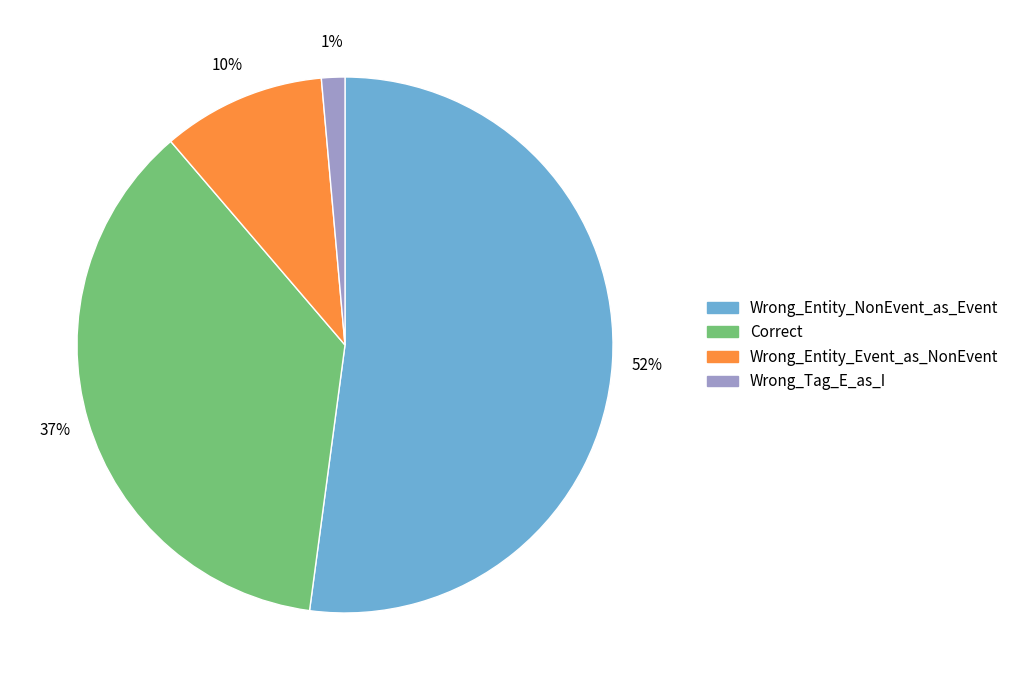

To the nearest percent, what percentage of the pie is Wrong_Entity_Event_as_NonEvent?

10%